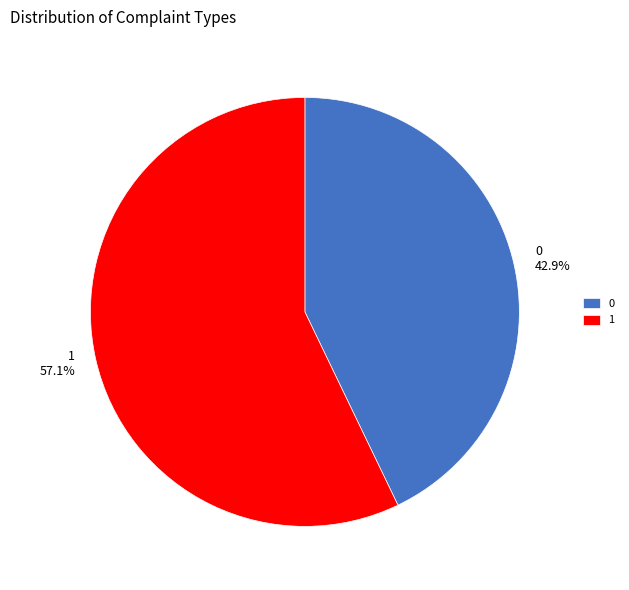

What percentage is the 0 slice, to the nearest percent?

43%